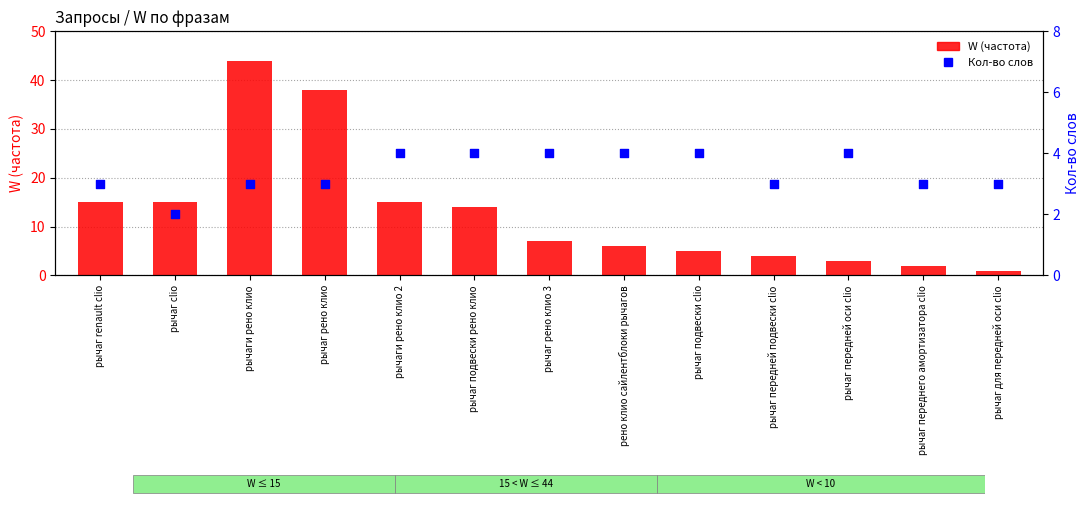

At which category is the sum across all series the highest?

рычаги рено клио